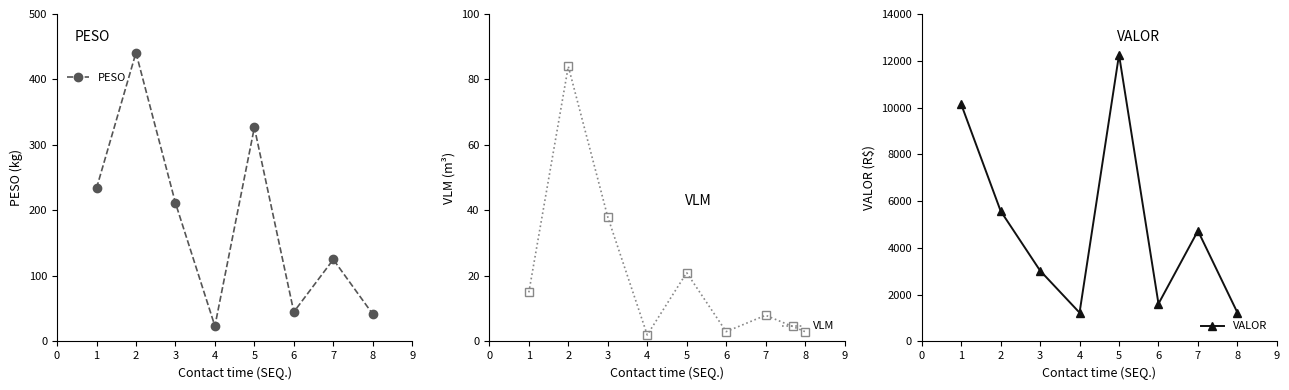

How many interior local peaks does the VALOR series have?

2